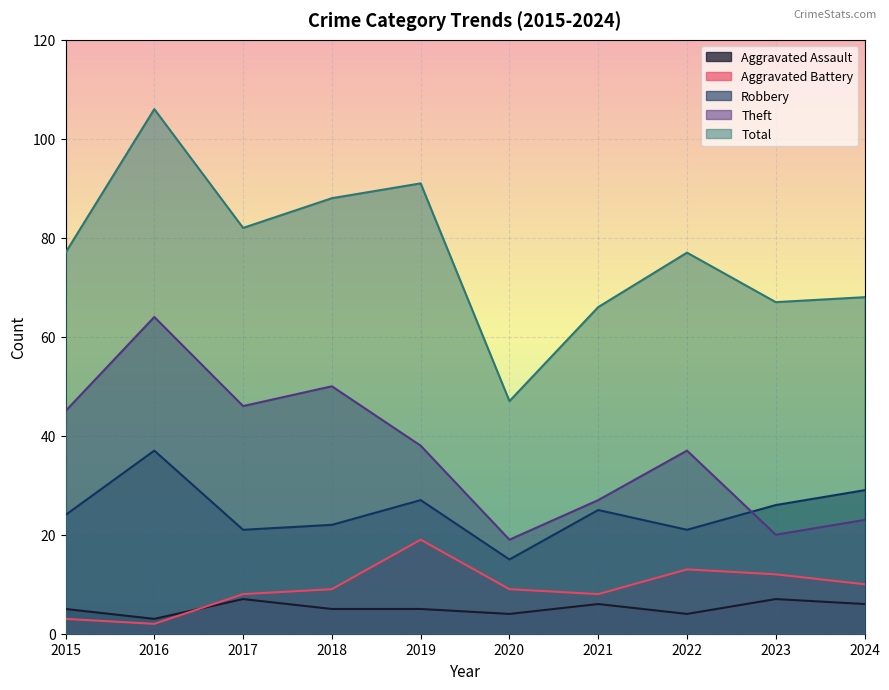

How many data points in Total are less than 77?

4